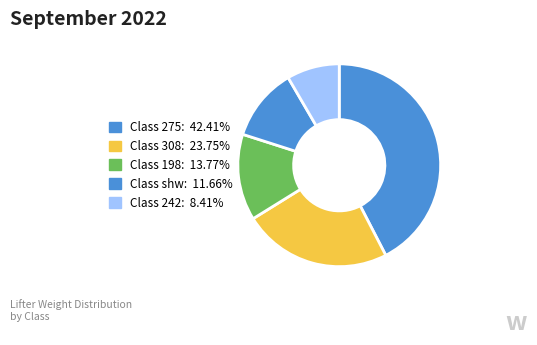

Count the number of slices in the pie.

5